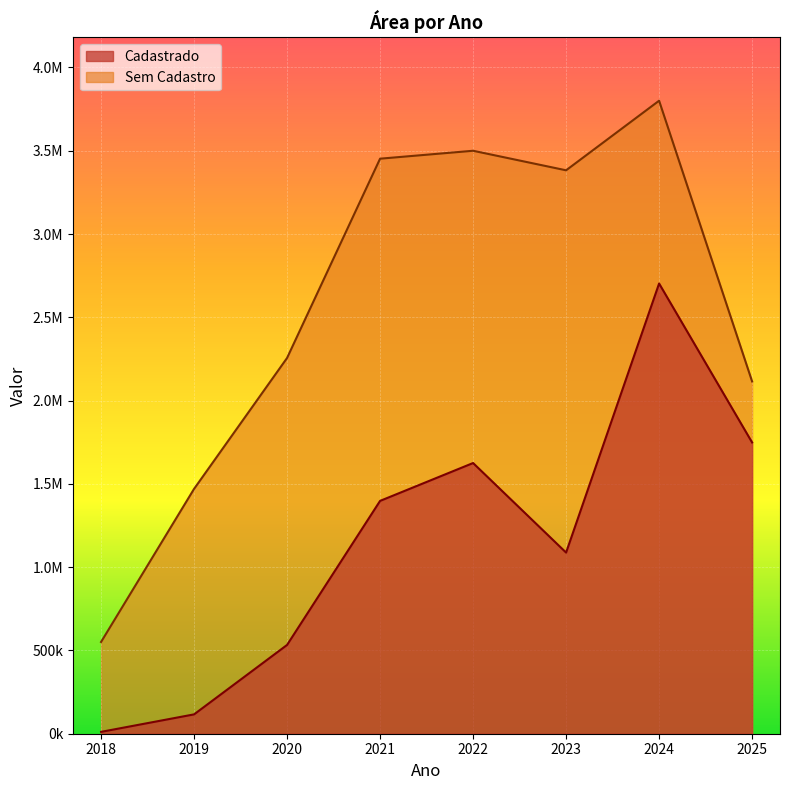

Is the value of Sem Cadastro at 2022 greater than the value of Cadastrado at 2025?

Yes